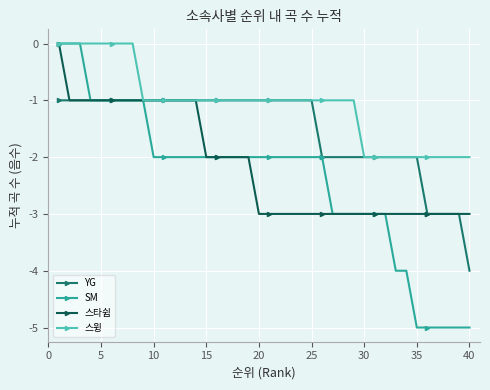

Rank the series by their average value, from lowest to highest.

SM, 스타쉽, YG, 스윙